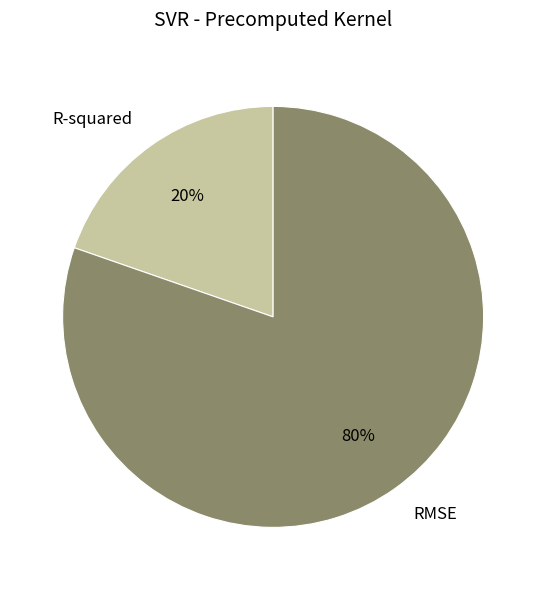

Count the number of slices in the pie.

2